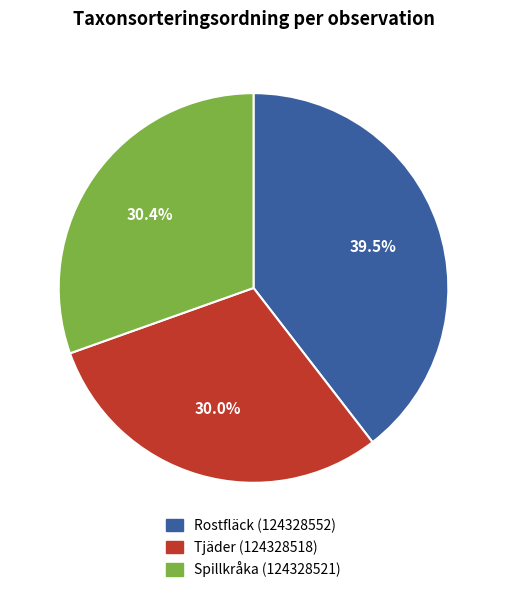

How many segments does this pie chart have?

3